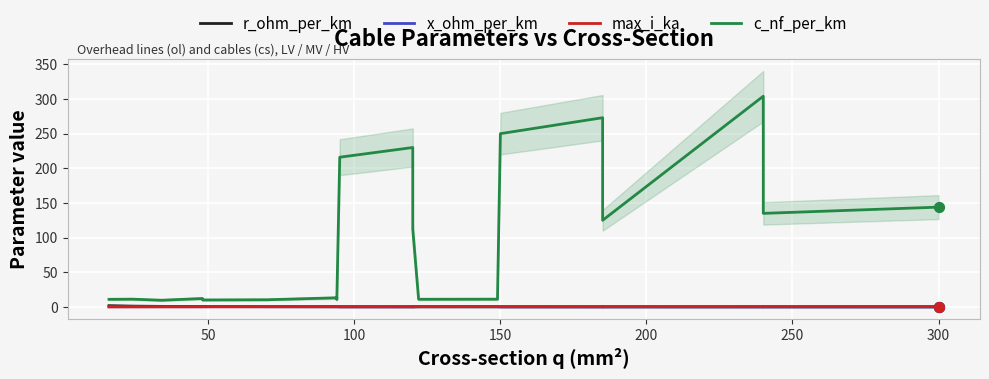

Which series contains the highest Y value?

c_nf_per_km